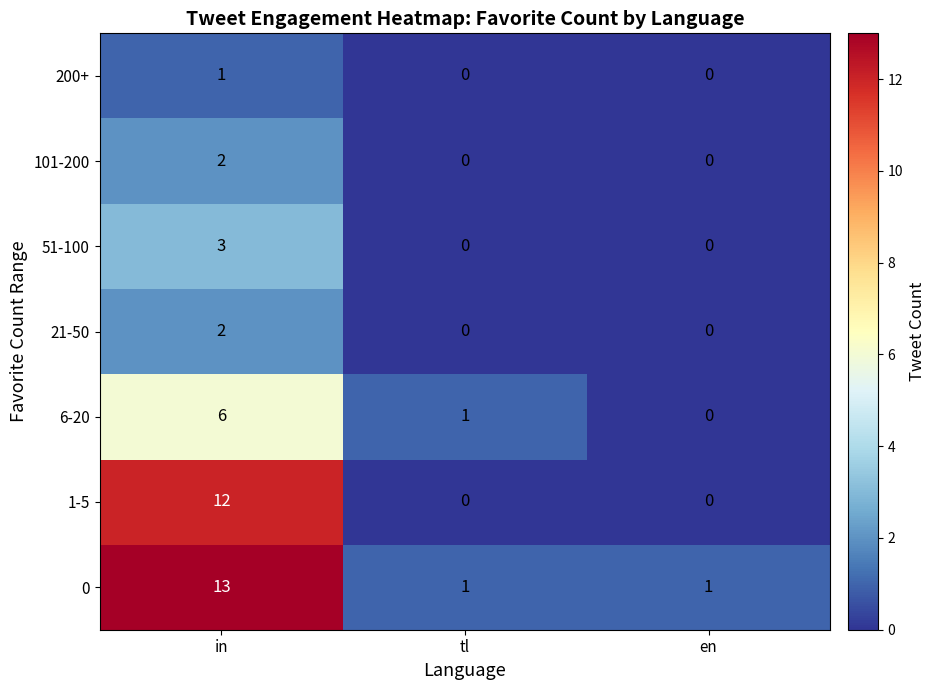

Which series changed the most between tl and en?

6-20